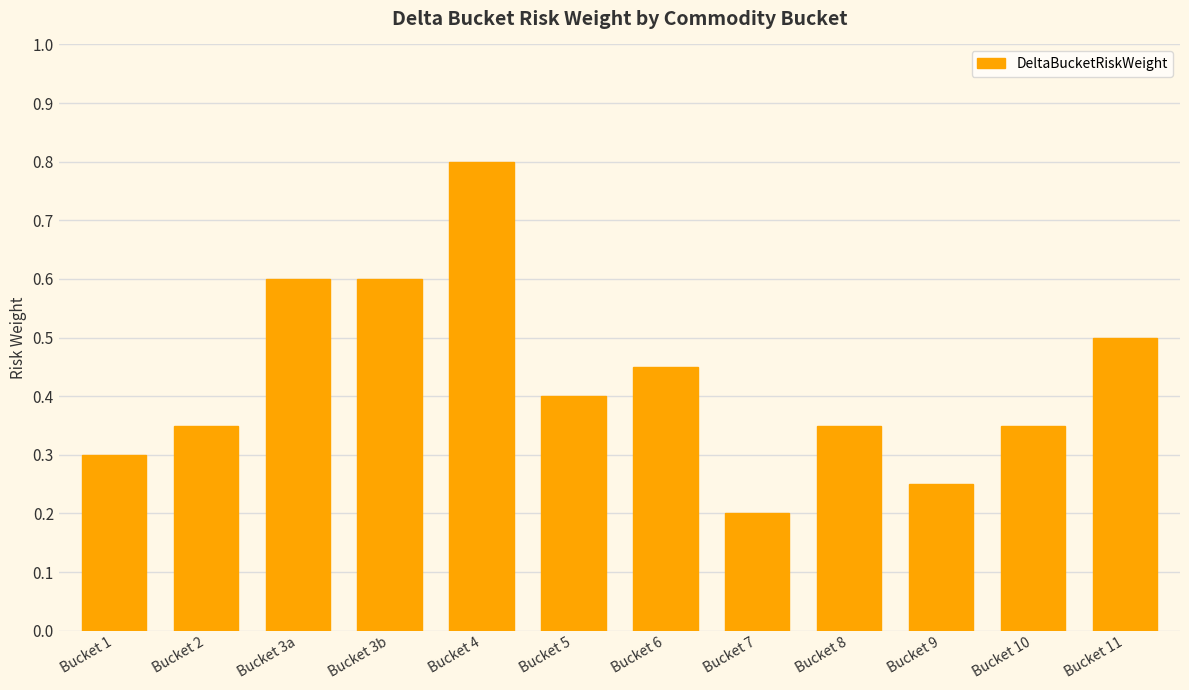

Between Bucket 5 and Bucket 3b, which is larger?

Bucket 3b